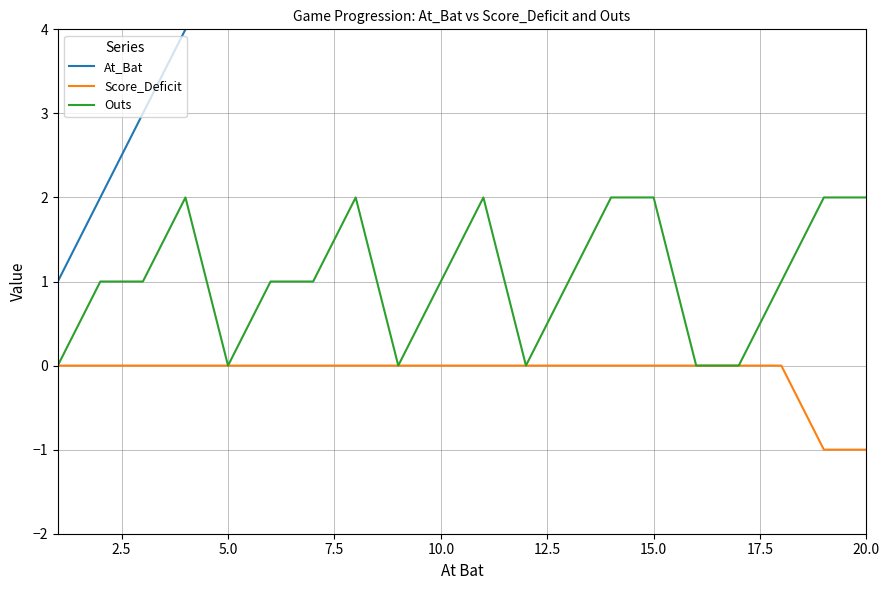

True or false: Outs has a value of 1 at 7.5.

False